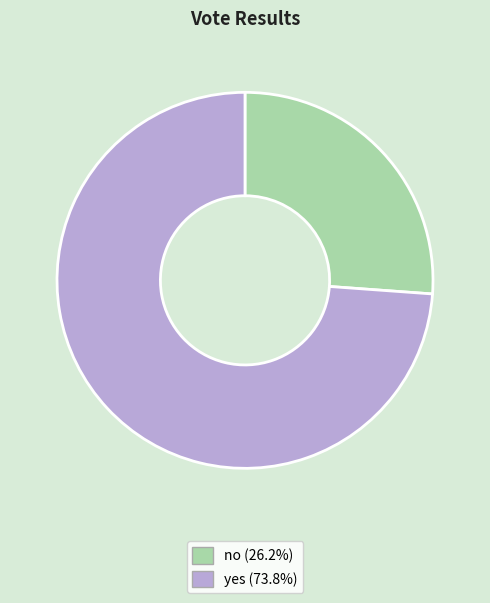

How many slices are in this pie chart?

2